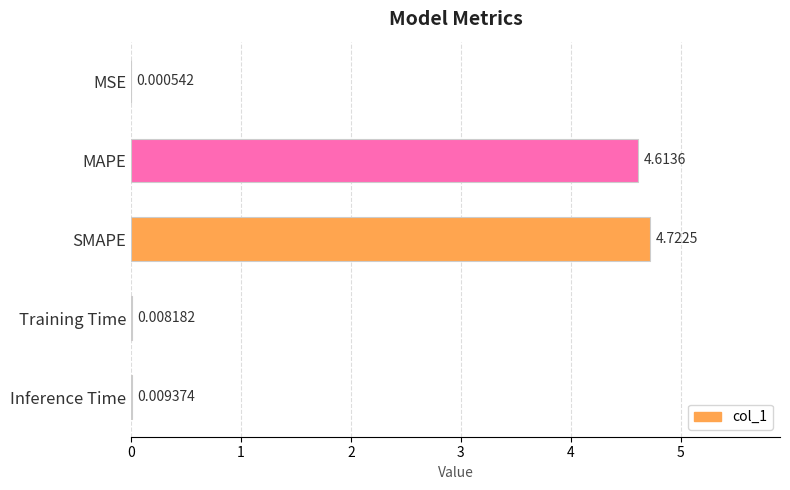

Are the bars horizontal?

Yes